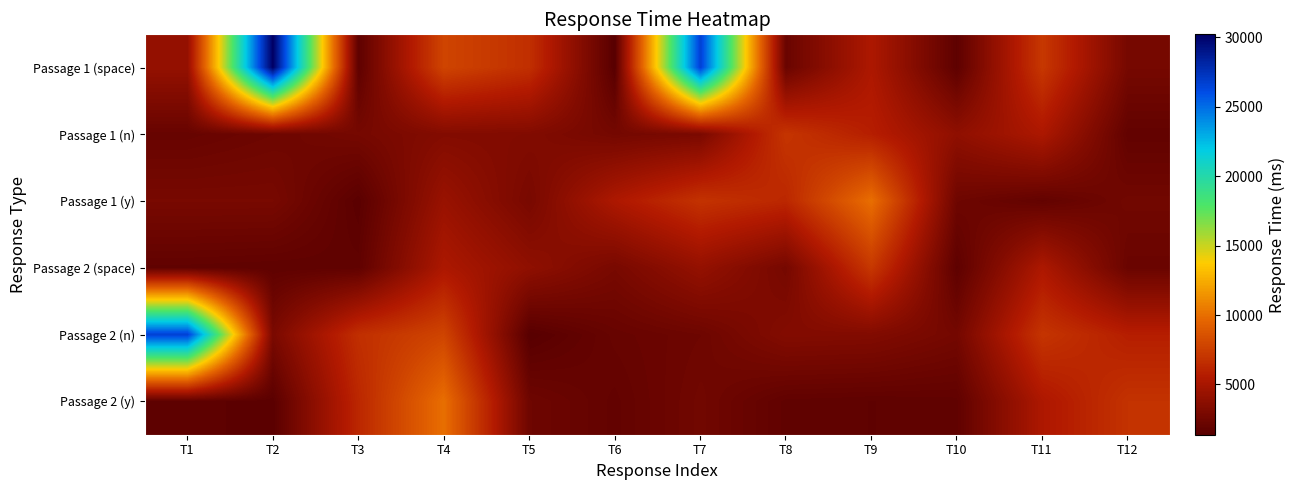

Count the number of categories in the chart.

12